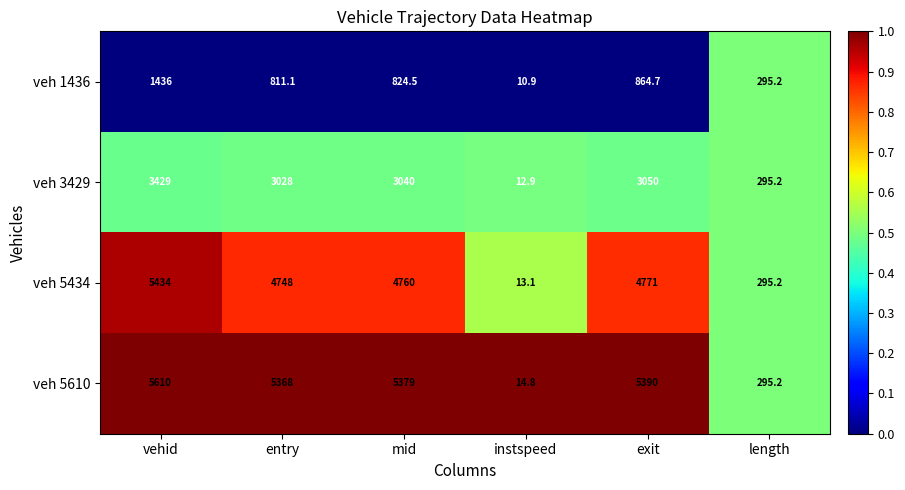

Reading left to right, extract all data points from this chart.

veh 1436: 1436.0	811.1	824.5	10.9	864.7	295.2
veh 3429: 3429.0	3028.0	3040.0	12.9	3050.0	295.2
veh 5434: 5434.0	4748.0	4760.0	13.1	4771.0	295.2
veh 5610: 5610.0	5368.0	5379.0	14.8	5390.0	295.2